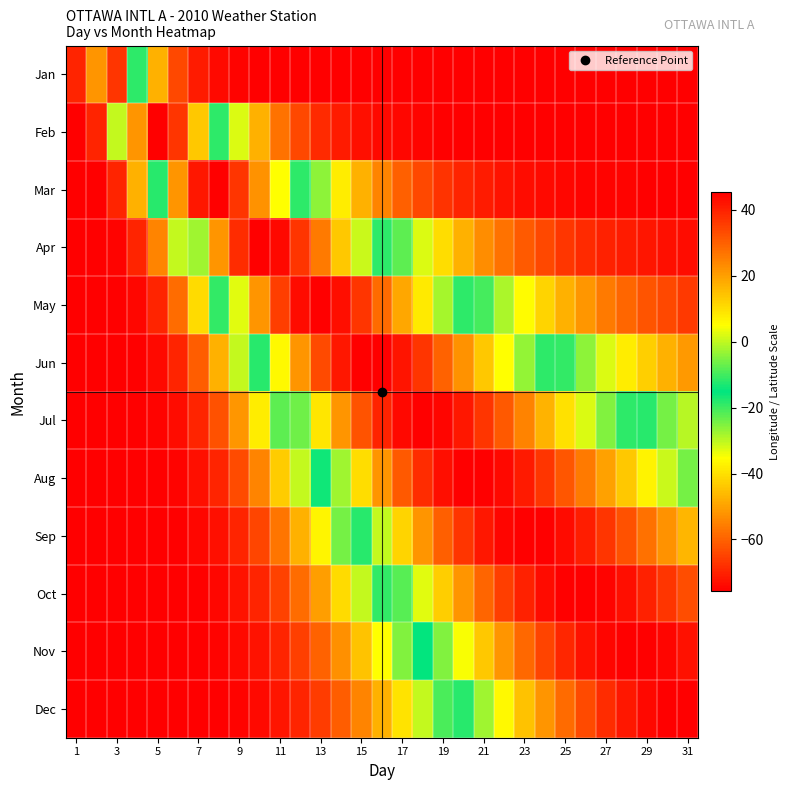

Reading left to right, extract all data points from this chart.

Jan: -69.7	21.6	36.6	-11.7	-47.4	-64.3	-71.3	-74.0	-75.0	-75.4	-75.6	-75.6	-75.6	-75.7	-75.7	-75.7	-75.7	-75.7	-75.7	-75.7	-75.7	-75.7	-75.7	-75.7	-75.7	-75.7	-75.7	-75.7	-75.7	-75.7	-75.7
Feb: -75.7	-69.7	-30.5	21.6	44.9	36.6	13.3	-11.7	-32.3	-47.4	-57.6	-64.3	-68.6	-71.3	-72.9	-74.0	-74.6	-75.0	-75.2	-75.4	-75.5	-75.6	-75.6	-75.6	-75.6	-75.6	-75.7	-75.7	-75.7	-75.7	-75.7
Mar: -75.7	-75.4	-69.7	-47.5	-11.9	21.6	41.2	44.9	36.6	21.8	4.7	-11.7	-26.1	-38.0	-47.4	-54.7	-60.2	-64.3	-67.4	-69.6	-71.3	-72.5	-73.3	-74.0	-74.4	-74.8	-75.0	-75.2	-75.3	-75.4	-75.5
Apr: -75.7	-75.7	-74.9	-69.7	-54.8	-30.5	-2.7	21.6	37.9	44.9	43.8	36.6	25.8	13.3	0.5	-11.7	-22.7	-32.3	-40.5	-47.4	-53.0	-57.6	-61.3	-64.3	-66.7	-68.6	-70.1	-71.3	-72.2	-72.9	-73.5
May: -75.7	-75.7	-75.6	-74.4	-69.7	-58.6	-41.0	-19.4	2.6	21.6	35.3	43.2	45.3	42.7	36.6	28.2	18.4	8.1	-2.0	-11.7	-20.6	-28.7	-35.8	-42.0	-47.4	-52.0	-55.9	-59.2	-62.0	-64.3	-66.3
Jun: -75.7	-75.7	-75.7	-75.4	-74.0	-69.7	-60.9	-47.5	-30.5	-11.9	6.1	21.6	33.5	41.2	44.9	44.9	41.9	36.6	29.7	21.8	13.3	4.7	-3.7	-11.7	-19.2	-26.1	-32.3	-38.0	-43.0	-47.4	-51.3
Jul: -75.7	-75.7	-75.7	-75.6	-75.2	-73.6	-69.7	-62.5	-51.8	-38.1	-22.6	-6.6	8.5	21.6	32.0	39.4	43.8	45.3	44.3	41.3	36.6	30.8	24.1	17.0	9.6	2.3	-4.9	-11.7	-18.1	-24.2	-29.7
Aug: -75.7	-75.7	-75.7	-75.7	-75.5	-74.9	-73.2	-69.7	-63.6	-54.8	-43.5	-30.5	-16.6	-2.7	10.2	21.6	30.9	37.9	42.5	44.9	45.2	43.8	40.8	36.6	31.6	25.8	19.7	13.3	6.9	0.5	-5.7
Sep: -75.7	-75.7	-75.7	-75.7	-75.6	-75.4	-74.7	-72.9	-69.7	-64.4	-57.0	-47.5	-36.5	-24.4	-11.9	0.3	11.6	21.6	30.0	36.5	41.2	44.1	45.3	44.9	43.2	40.4	36.6	32.2	27.1	21.8	16.2
Oct: -75.7	-75.7	-75.7	-75.7	-75.7	-75.6	-75.3	-74.4	-72.7	-69.7	-65.0	-58.6	-50.5	-41.0	-30.5	-19.4	-8.2	2.6	12.7	21.6	29.2	35.3	40.0	43.2	44.9	45.3	44.5	42.7	40.0	36.6	32.6
Nov: -75.7	-75.7	-75.7	-75.7	-75.7	-75.6	-75.5	-75.1	-74.2	-72.5	-69.7	-65.5	-59.9	-52.9	-44.6	-35.4	-25.5	-15.3	-5.2	4.5	13.5	21.6	28.6	34.3	38.9	42.2	44.3	45.2	45.2	44.1	42.3
Dec: -75.7	-75.7	-75.7	-75.7	-75.7	-75.7	-75.6	-75.4	-74.9	-74.0	-72.3	-69.7	-65.9	-60.9	-54.8	-47.5	-39.3	-30.5	-21.2	-11.9	-2.7	6.1	14.2	21.6	28.0	33.5	37.9	41.2	43.5	44.9	45.3